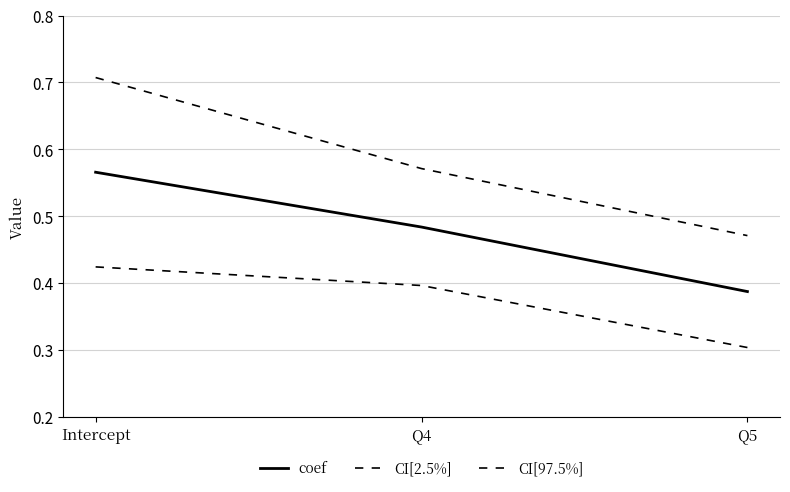

Reading left to right, transcribe all the data shown in this chart.

coef: 0.6	0.5	0.4
CI[2.5%]: 0.4	0.4	0.3
CI[97.5%]: 0.7	0.6	0.5